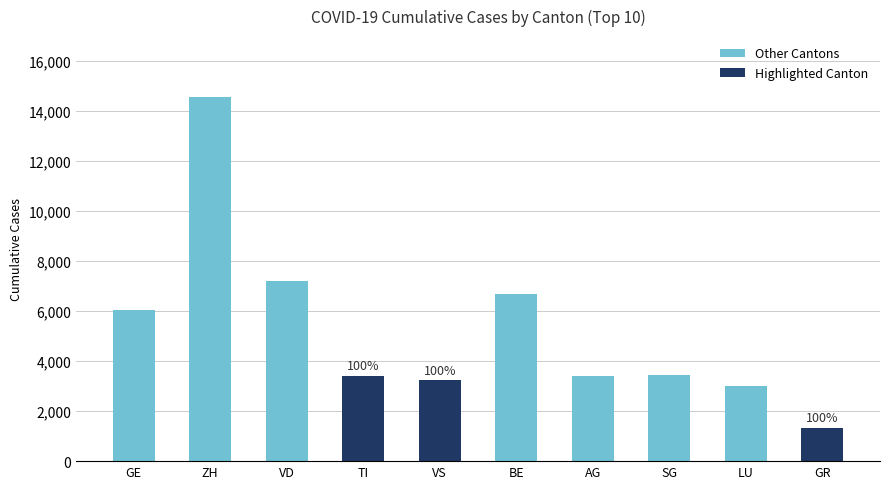

Is it true that Other Cantons equals 11340 at BE?

False